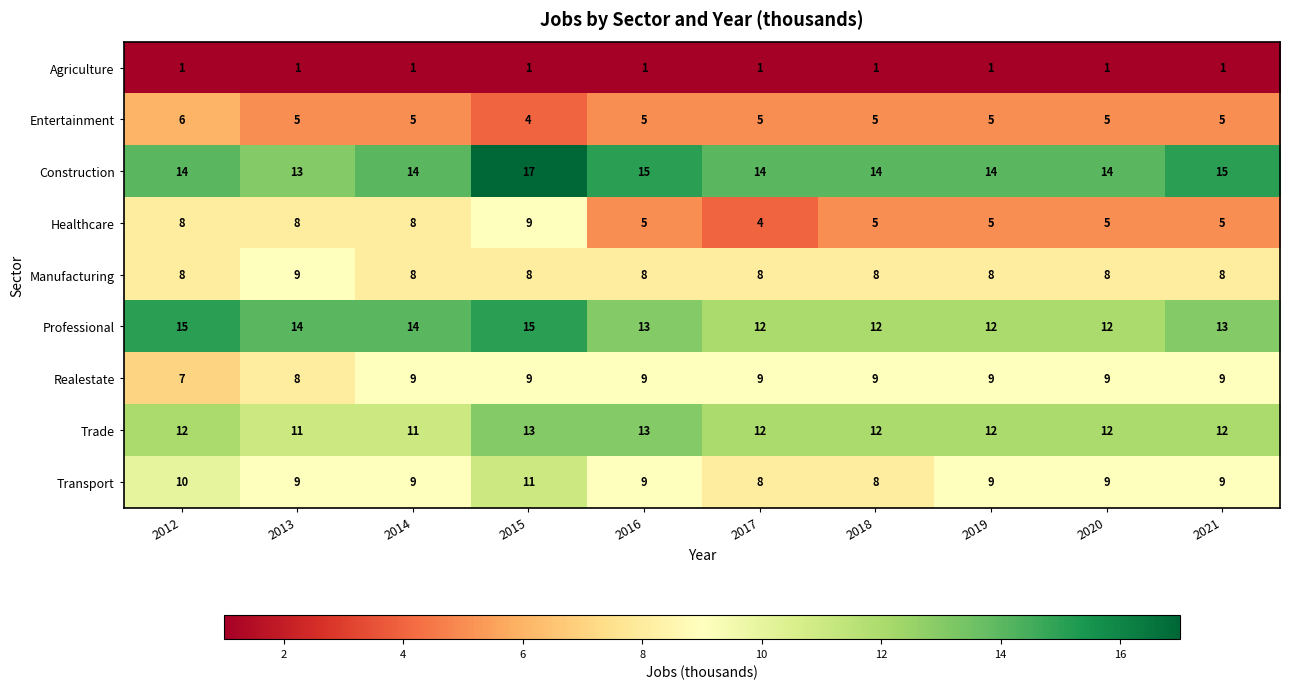

Is it true that Construction equals 15 at 2021?

True